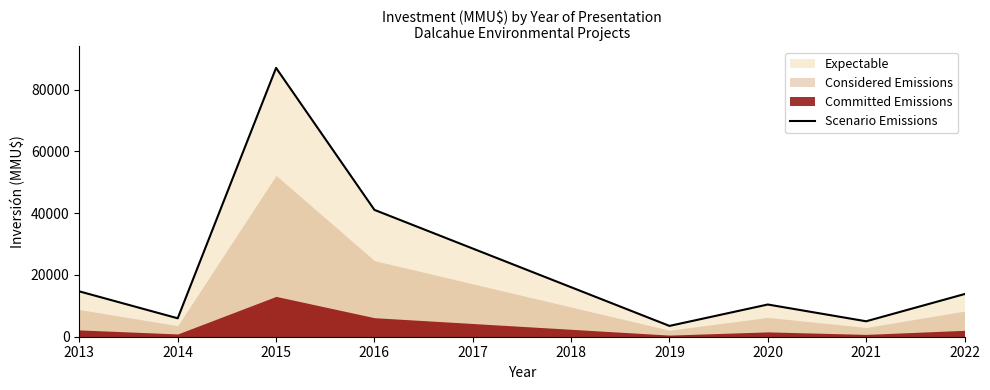

Which has a higher value, 2014 or 2015?

2015